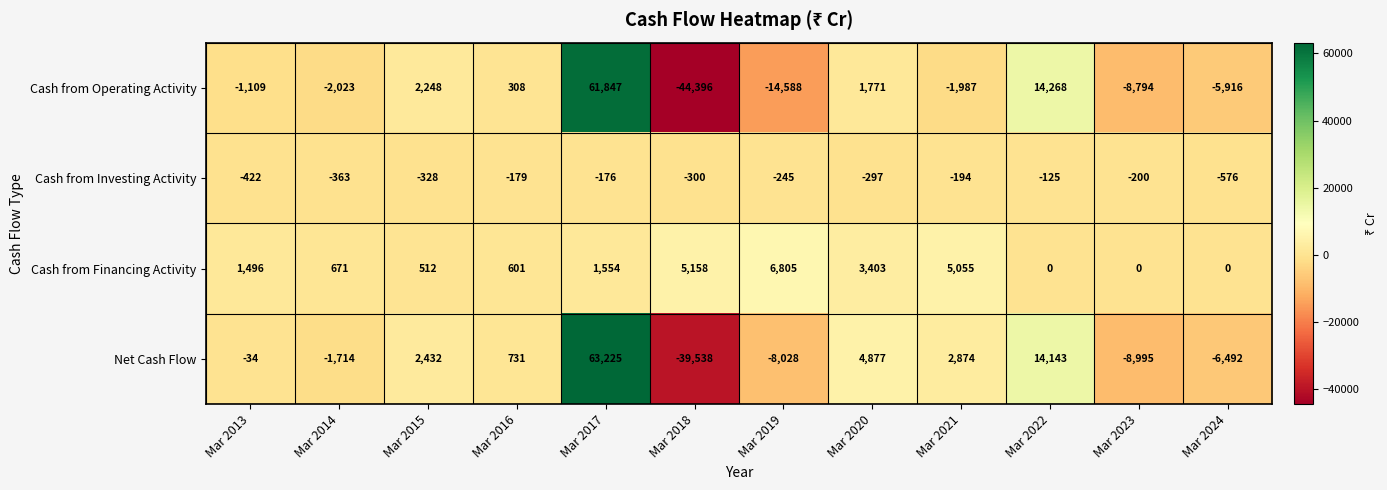

Where does the Cash from Investing Activity series first go above -245?

Mar 2016